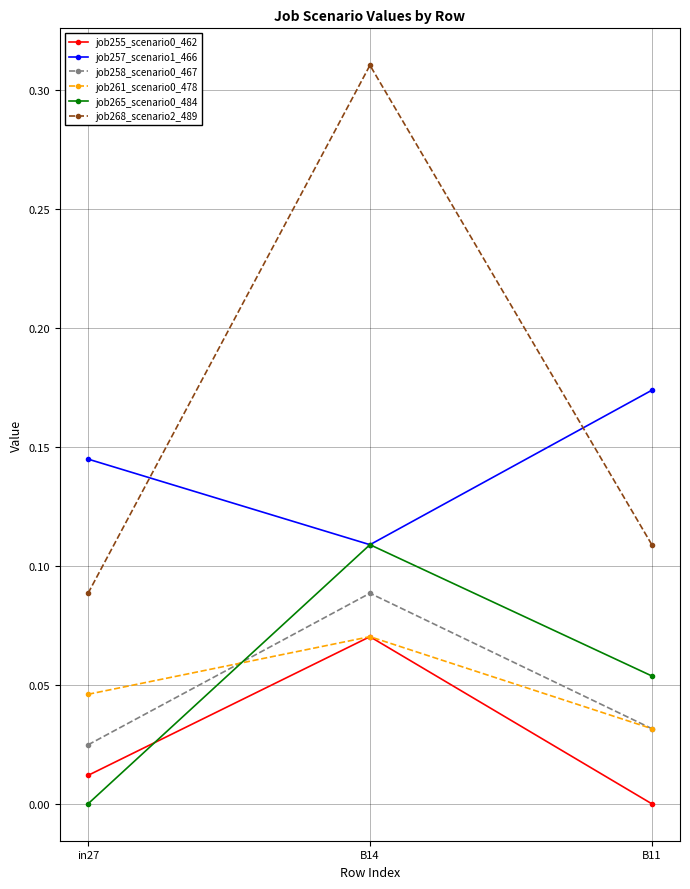

The job265_scenario0_484 series shows -0.1 at in27. True or false?

False